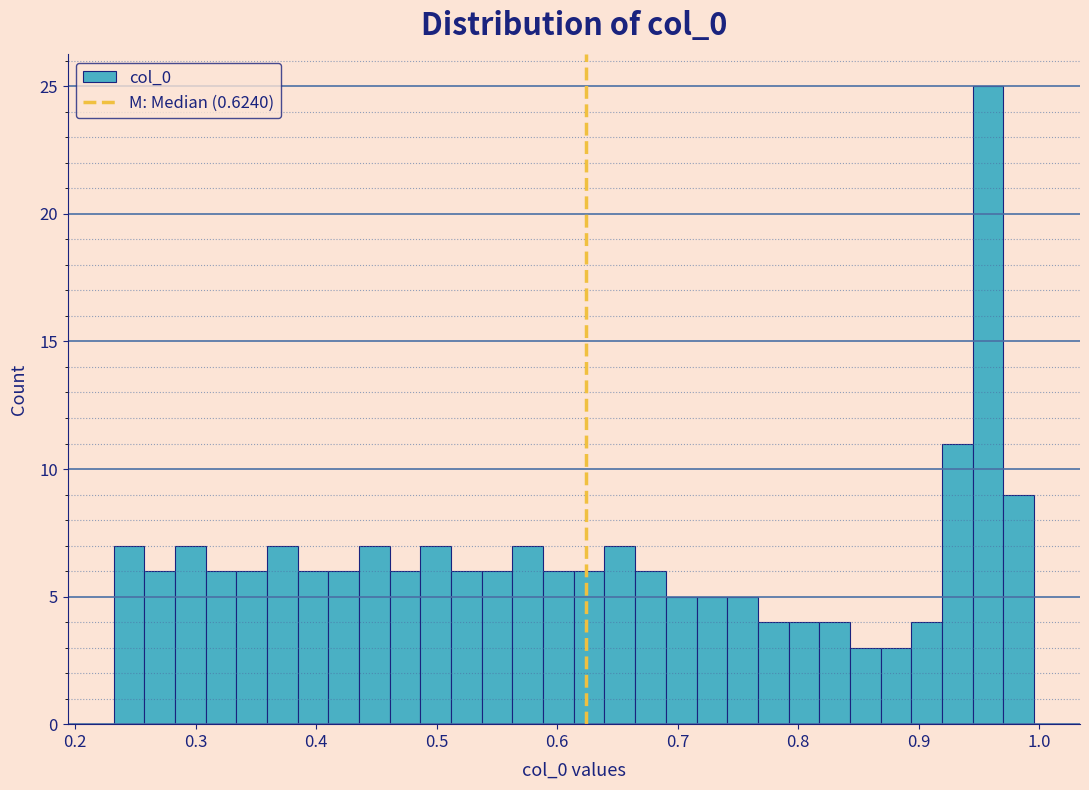

Read against the x-axis, roughly where is the centre of the tallest bar?

0.96